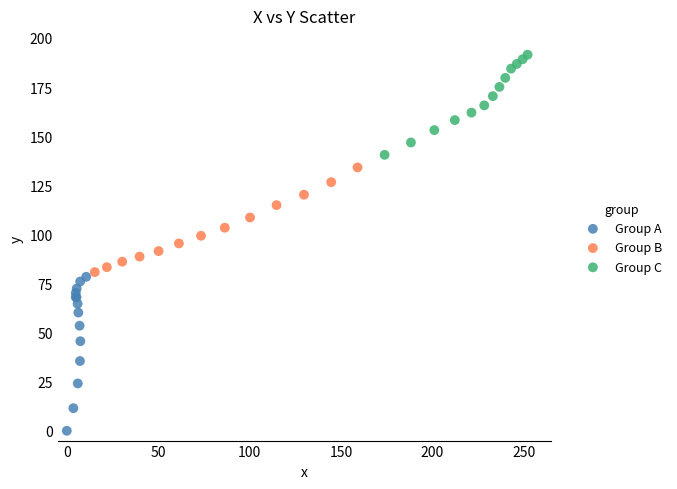

Which series has the largest Y range (max minus min)?

Group A